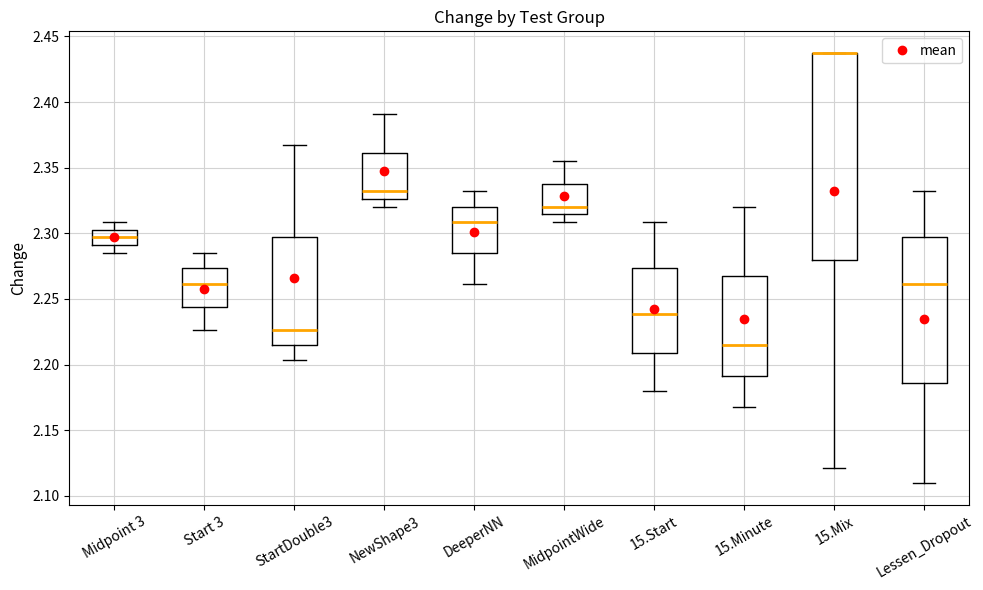

Reading left to right, transcribe this box plot: for each box, give where its median line is, the range the box spans, and where its two whiskers end, as read against the y-axis. The values are not printed on the chart, so give them approximately, as read against the axis.

Midpoint 3: median 2.295, box 2.290 to 2.305, whiskers 2.285 to 2.310
Start 3: median 2.260, box 2.245 to 2.275, whiskers 2.225 to 2.285
StartDouble3: median 2.225, box 2.215 to 2.295, whiskers 2.205 to 2.365
NewShape3: median 2.330, box 2.325 to 2.360, whiskers 2.320 to 2.390
DeeperNN: median 2.310, box 2.285 to 2.320, whiskers 2.260 to 2.330
MidpointWide: median 2.320, box 2.315 to 2.340, whiskers 2.310 to 2.355
15.Start: median 2.240, box 2.210 to 2.275, whiskers 2.180 to 2.310
15.Minute: median 2.215, box 2.190 to 2.270, whiskers 2.170 to 2.320
15.Mix: median 2.440 (drawn on the box's upper edge), box 2.280 to 2.440, whiskers 2.120 to 2.440
Lessen_Dropout: median 2.260, box 2.185 to 2.295, whiskers 2.110 to 2.330